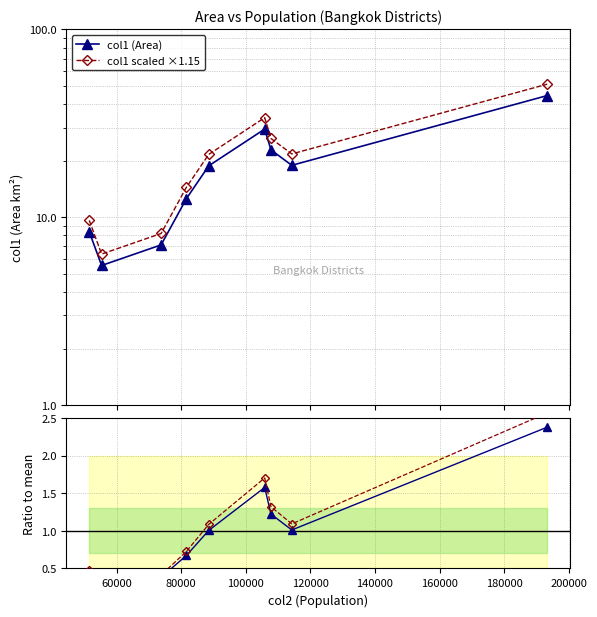

What is the total value across all series at 180000?

42.8